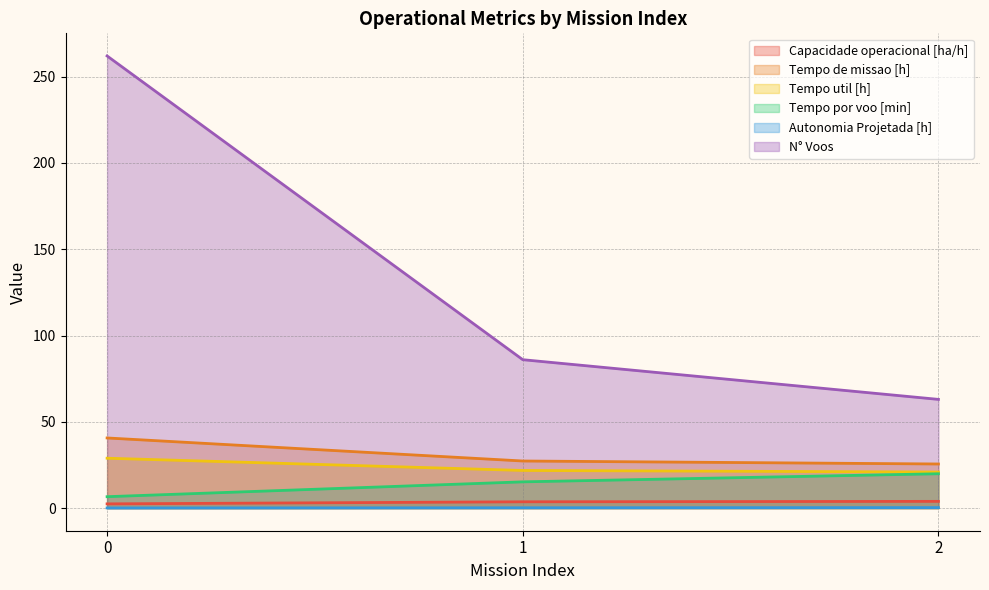

Reading left to right, what are all the values shown in this chart?

Capacidade operacional [ha/h]: 2.5	3.7	3.9
Tempo de missao [h]: 40.6	27.3	25.6
Tempo util [h]: 28.9	21.8	20.9
Tempo por voo [min]: 6.6	15.2	19.9
Autonomia Projetada [h]: 0.1	0.2	0.3
N° Voos: 262.0	86.0	63.0